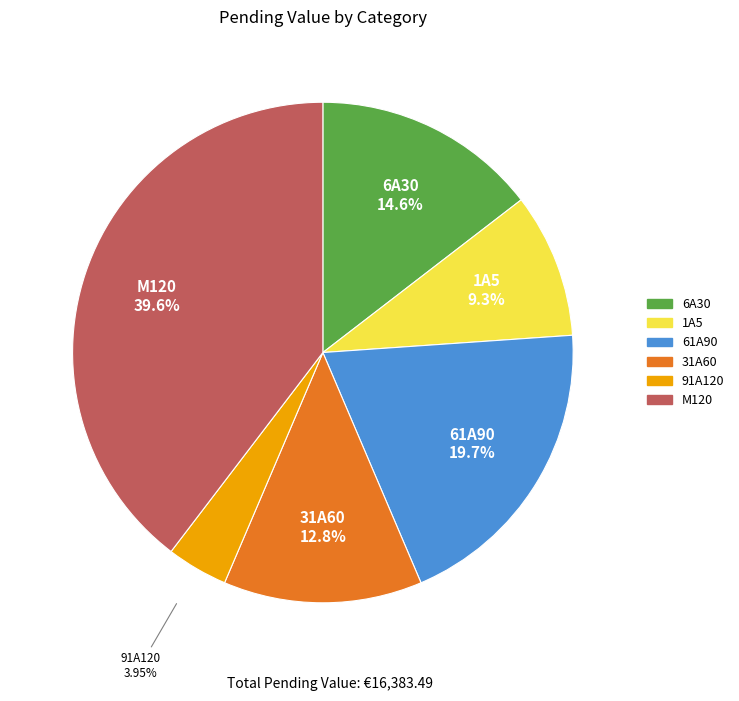

Does any single category account for the majority?

No